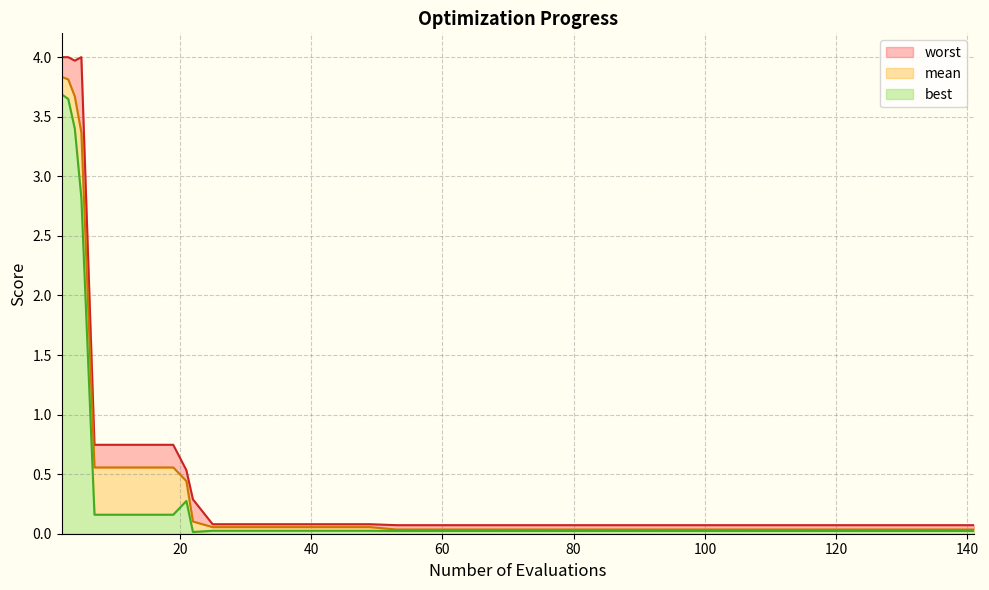

What are all the series names shown in the legend?

worst, mean, best